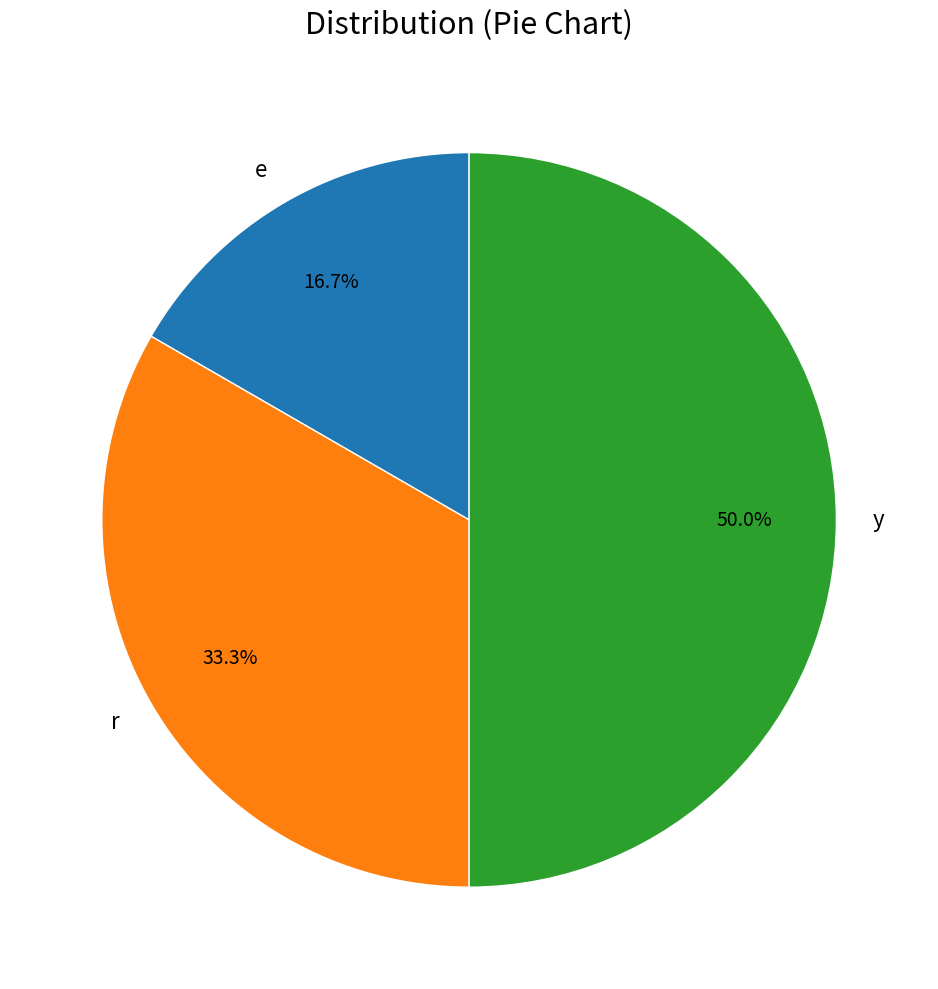

What percentage do r and y together represent?

83.3%